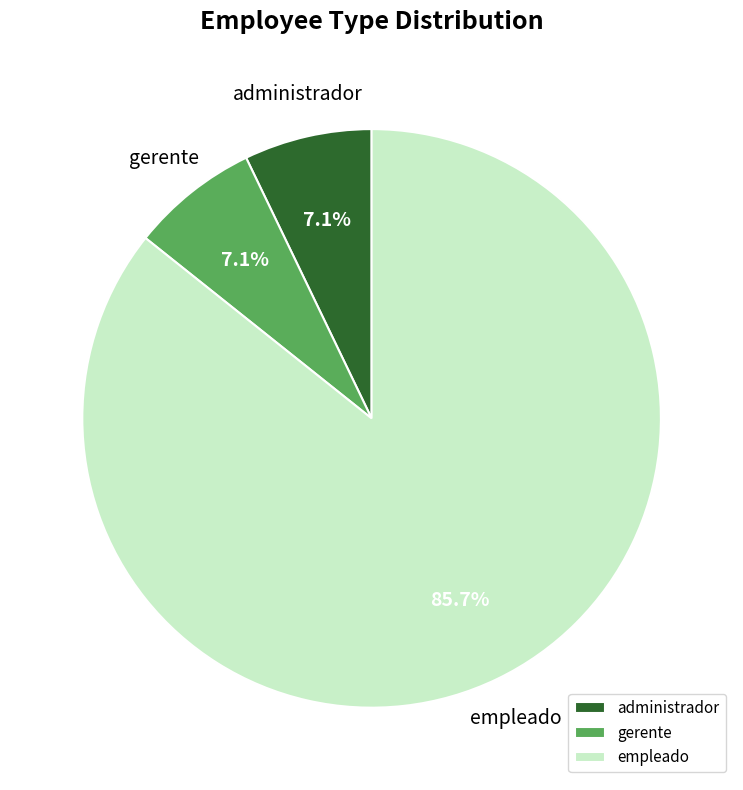

How many slices are in this pie chart?

3